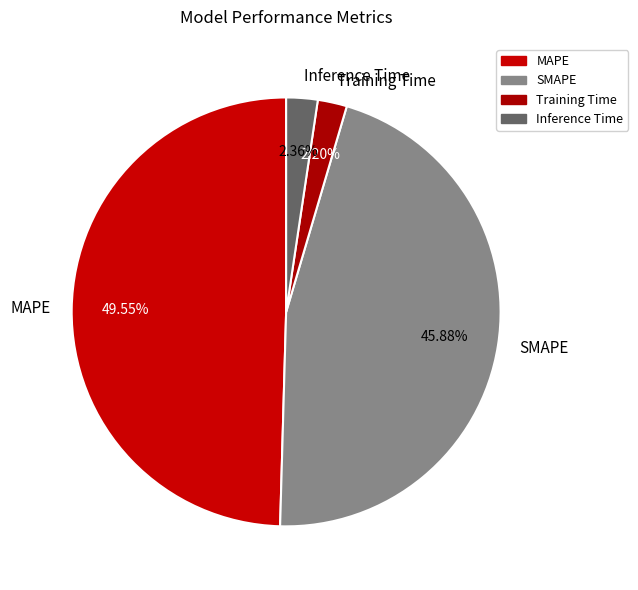

What percentage is the Training Time slice, to the nearest percent?

2%